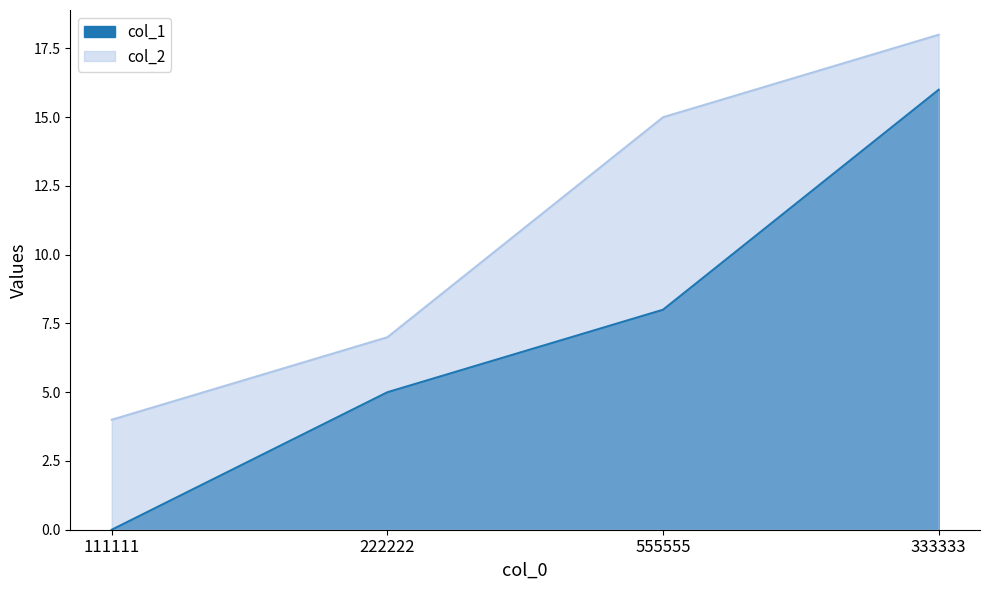

Where does the col_1 series first go above 8?

333333